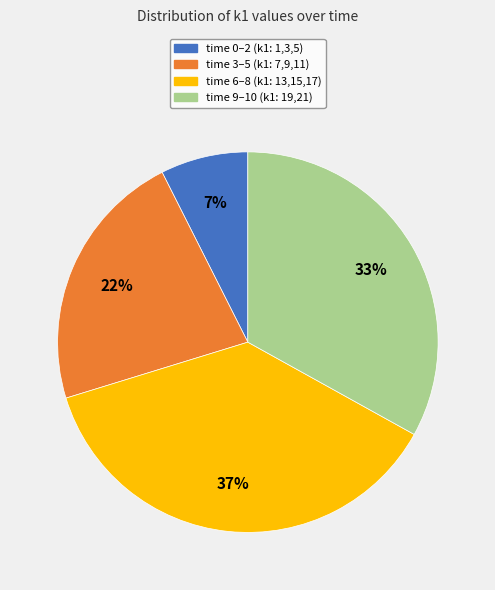

Is there any slice that represents more than half of the pie?

No